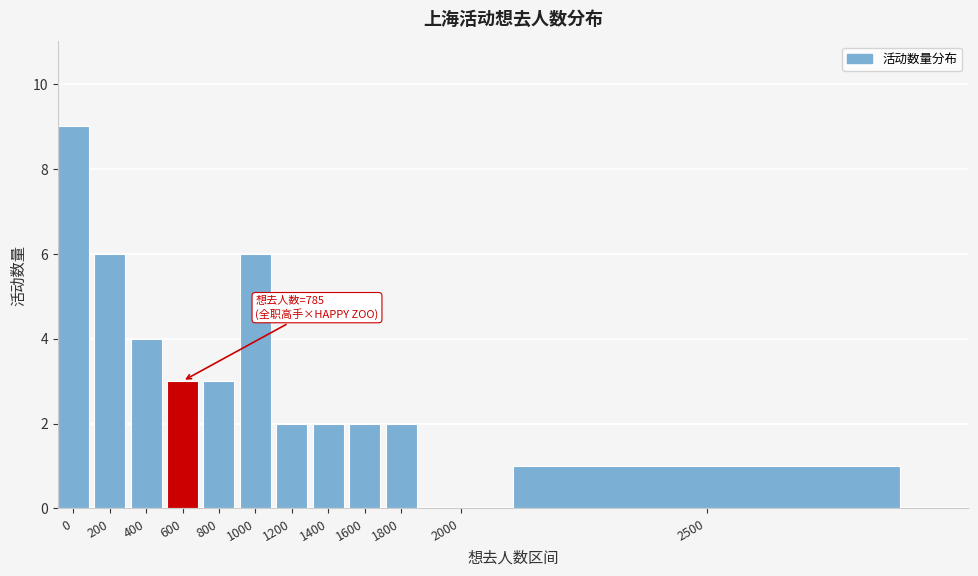

Reading right to left, transcribe all the data shown in this chart.

2500=1	2000=0	1800=2	1600=2	1400=2	1200=2	1000=6	800=3	600=3	400=4	200=6	0=9